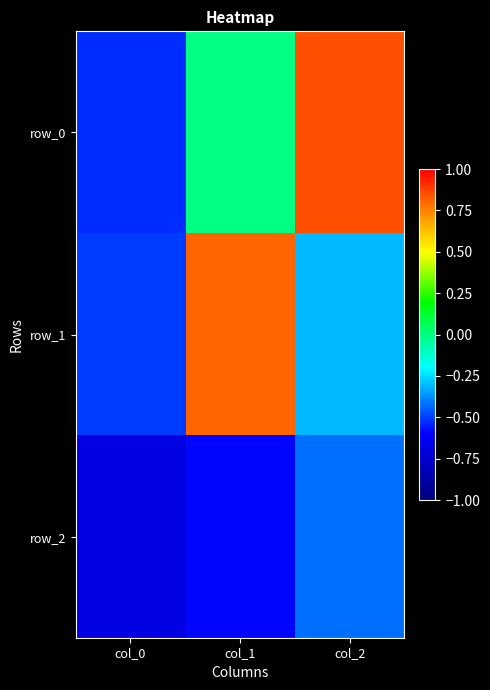

What is the difference between the maximum and minimum values in the row_2 series?

0.3